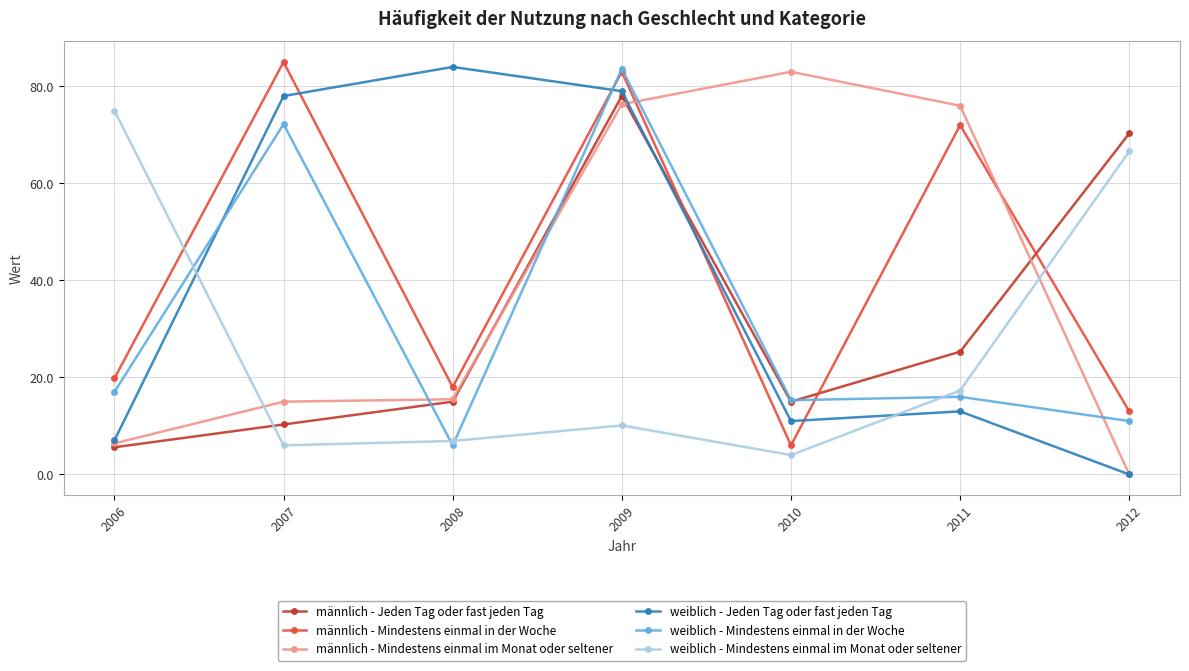

Is this an area chart (filled region under the line)?

No